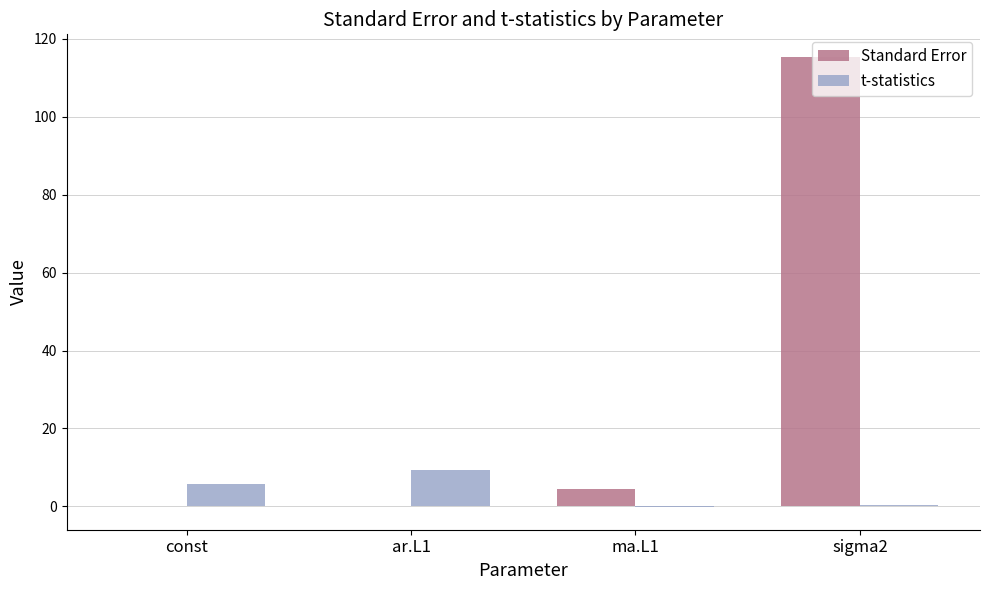

Which category has the highest value across all series?

sigma2